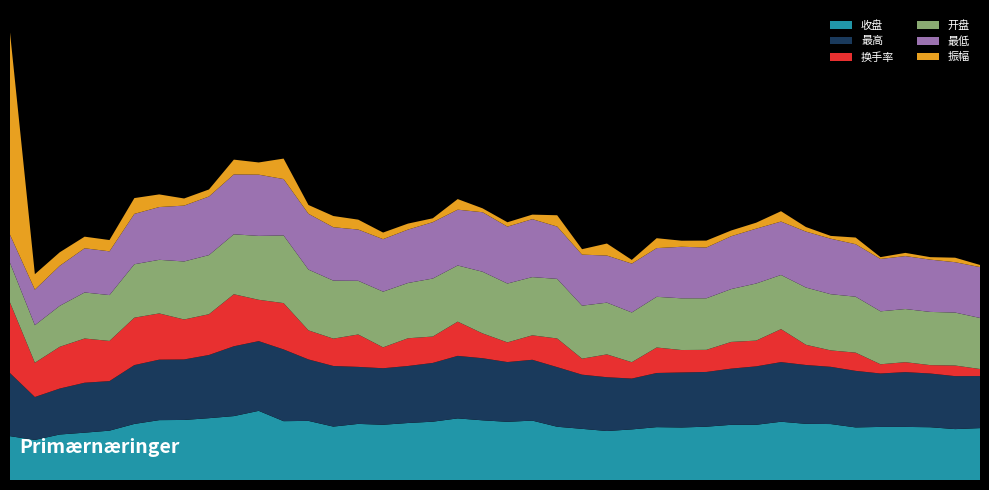

Reading left to right, extract all data points from this chart.

收盘: 2019-07-22=47.6	2019-07-23=43.5	2019-07-24=49.4	2019-07-25=51.4	2019-07-26=53.6	2019-07-29=60.9	2019-07-30=65.0	2019-07-31=65.2	2019-08-01=67.1	2019-08-02=69.4	2019-08-05=75.1	2019-08-06=63.9	2019-08-07=64.2	2019-08-08=58.0	2019-08-09=60.9	2019-08-12=60.0	2019-08-13=61.9	2019-08-14=63.3	2019-08-15=66.9	2019-08-16=64.8	2019-08-19=63.2	2019-08-20=64.5	2019-08-21=57.8	2019-08-22=55.5	2019-08-23=53.2	2019-08-26=54.9	2019-08-27=57.4	2019-08-28=57.0	2019-08-29=57.9	2019-08-30=59.9	2019-09-02=60.0	2019-09-03=63.3	2019-09-04=61.0	2019-09-05=60.8	2019-09-06=57.1	2019-09-09=57.6	2019-09-10=57.6	2019-09-11=57.3	2019-09-12=55.3	2019-09-16=56.4
最高: 2019-07-22=68.5	2019-07-23=46.6	2019-07-24=49.9	2019-07-25=54.2	2019-07-26=53.8	2019-07-29=63.9	2019-07-30=65.7	2019-07-31=65.7	2019-08-01=68.6	2019-08-02=75.8	2019-08-05=75.7	2019-08-06=77.9	2019-08-07=66.7	2019-08-08=65.8	2019-08-09=61.9	2019-08-12=61.4	2019-08-13=61.9	2019-08-14=63.8	2019-08-15=67.9	2019-08-16=67.4	2019-08-19=64.9	2019-08-20=66.0	2019-08-21=64.7	2019-08-22=58.8	2019-08-23=58.4	2019-08-26=55.2	2019-08-27=58.8	2019-08-28=59.8	2019-08-29=59.4	2019-08-30=61.0	2019-09-02=63.4	2019-09-03=64.7	2019-09-04=63.9	2019-09-05=62.1	2019-09-06=61.4	2019-09-09=58.0	2019-09-10=59.5	2019-09-11=58.3	2019-09-12=57.5	2019-09-16=56.5
换手率: 2019-07-22=76.6	2019-07-23=37.2	2019-07-24=45.3	2019-07-25=48.0	2019-07-26=43.6	2019-07-29=51.5	2019-07-30=50.2	2019-07-31=43.4	2019-08-01=44.3	2019-08-02=56.5	2019-08-05=44.9	2019-08-06=50.3	2019-08-07=31.5	2019-08-08=29.7	2019-08-09=35.2	2019-08-12=22.7	2019-08-13=30.1	2019-08-14=28.6	2019-08-15=37.1	2019-08-16=26.9	2019-08-19=21.4	2019-08-20=26.6	2019-08-21=31.1	2019-08-22=17.4	2019-08-23=24.8	2019-08-26=17.8	2019-08-27=27.7	2019-08-28=24.4	2019-08-29=24.0	2019-08-30=29.0	2019-09-02=28.0	2019-09-03=35.8	2019-09-04=21.9	2019-09-05=17.8	2019-09-06=19.8	2019-09-09=10.0	2019-09-10=10.8	2019-09-11=9.1	2019-09-12=11.5	2019-09-16=7.7
开盘: 2019-07-22=43.0	2019-07-23=40.8	2019-07-24=44.4	2019-07-25=50.0	2019-07-26=49.8	2019-07-29=58.0	2019-07-30=58.2	2019-07-31=63.0	2019-08-01=64.2	2019-08-02=65.1	2019-08-05=69.4	2019-08-06=73.5	2019-08-07=66.0	2019-08-08=63.0	2019-08-09=58.3	2019-08-12=60.5	2019-08-13=60.0	2019-08-14=63.0	2019-08-15=61.0	2019-08-16=67.0	2019-08-19=63.9	2019-08-20=63.2	2019-08-21=64.7	2019-08-22=57.6	2019-08-23=56.2	2019-08-26=54.0	2019-08-27=55.0	2019-08-28=56.1	2019-08-29=56.0	2019-08-30=57.4	2019-09-02=62.0	2019-09-03=58.8	2019-09-04=62.2	2019-09-05=61.0	2019-09-06=60.8	2019-09-09=57.5	2019-09-10=57.7	2019-09-11=57.8	2019-09-12=57.5	2019-09-16=55.5
最低: 2019-07-22=30.6	2019-07-23=38.6	2019-07-24=43.5	2019-07-25=48.0	2019-07-26=47.5	2019-07-29=54.7	2019-07-30=57.3	2019-07-31=60.6	2019-08-01=63.6	2019-08-02=65.0	2019-08-05=66.5	2019-08-06=61.2	2019-08-07=60.6	2019-08-08=58.0	2019-08-09=55.6	2019-08-12=57.0	2019-08-13=58.0	2019-08-14=61.2	2019-08-15=60.6	2019-08-16=64.6	2019-08-19=61.8	2019-08-20=62.9	2019-08-21=56.8	2019-08-22=55.4	2019-08-23=51.1	2019-08-26=53.0	2019-08-27=52.9	2019-08-28=56.0	2019-08-29=55.1	2019-08-30=57.4	2019-09-02=59.6	2019-09-03=58.0	2019-09-04=60.8	2019-09-05=60.3	2019-09-06=57.0	2019-09-09=56.9	2019-09-10=57.5	2019-09-11=56.8	2019-09-12=54.7	2019-09-16=55.2
振幅: 2019-07-22=219.7	2019-07-23=16.8	2019-07-24=14.7	2019-07-25=12.6	2019-07-26=12.3	2019-07-29=17.1	2019-07-30=13.7	2019-07-31=7.7	2019-08-01=7.7	2019-08-02=16.1	2019-08-05=13.2	2019-08-06=22.2	2019-08-07=9.6	2019-08-08=12.2	2019-08-09=10.8	2019-08-12=7.1	2019-08-13=6.5	2019-08-14=4.2	2019-08-15=11.5	2019-08-16=4.2	2019-08-19=4.8	2019-08-20=4.9	2019-08-21=12.3	2019-08-22=5.9	2019-08-23=13.1	2019-08-26=4.0	2019-08-27=10.8	2019-08-28=6.6	2019-08-29=7.5	2019-08-30=6.2	2019-09-02=6.5	2019-09-03=11.2	2019-09-04=5.0	2019-09-05=3.0	2019-09-06=7.2	2019-09-09=2.0	2019-09-10=3.5	2019-09-11=2.7	2019-09-12=4.9	2019-09-16=2.3